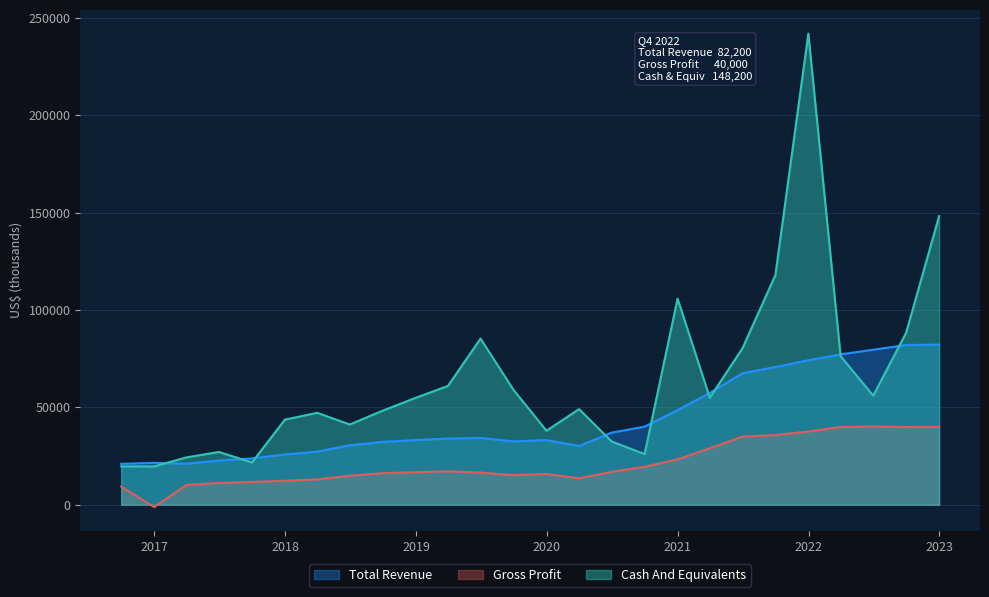

How many negative values does the Gross Profit series have?

1